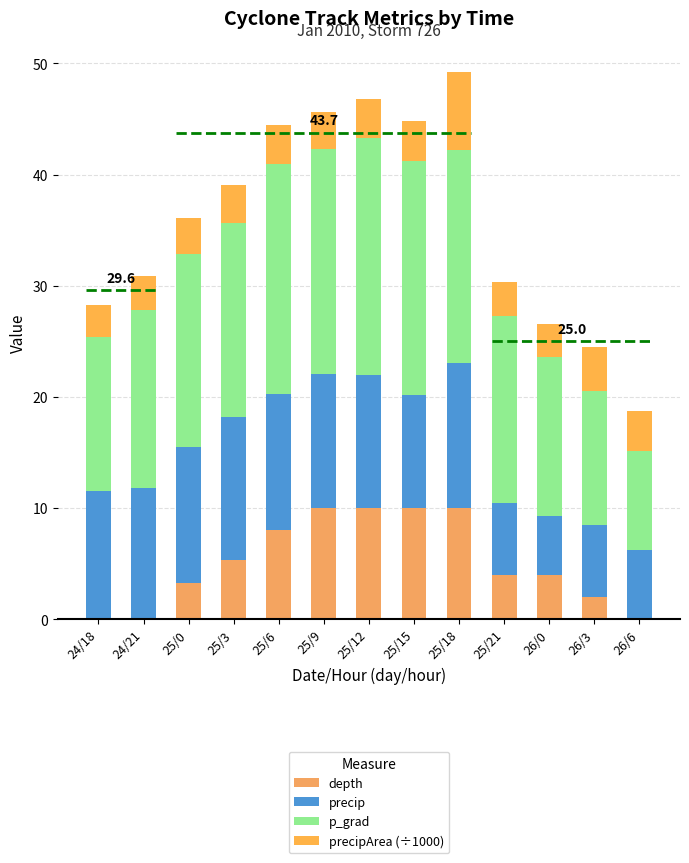

The value of p_grad at 25/9 is 20.2. True or false?

True